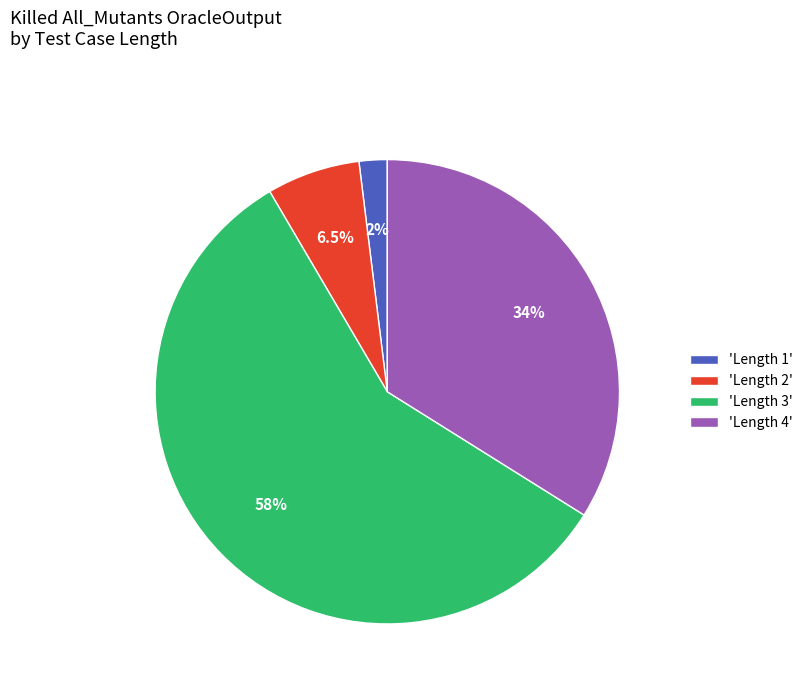

Between 'Length 2' and 'Length 1', which is larger?

'Length 2'